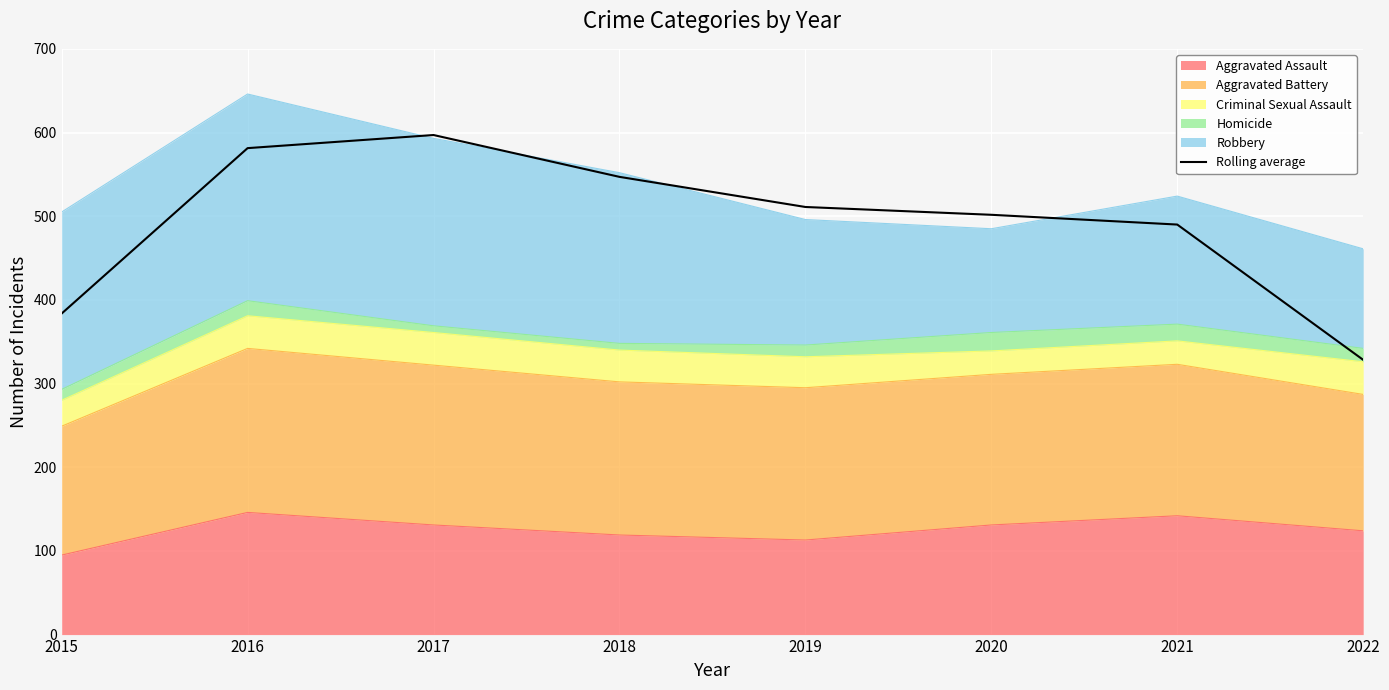

Between 2015 and 2021, which is larger?

2021